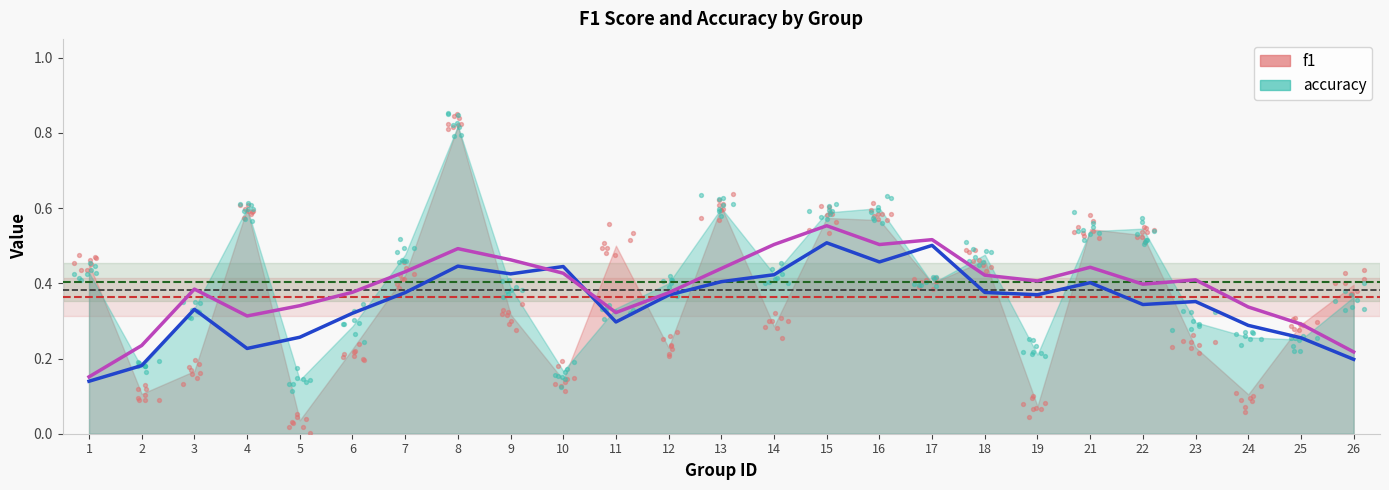

Which series has the largest total across all categories?

accuracy